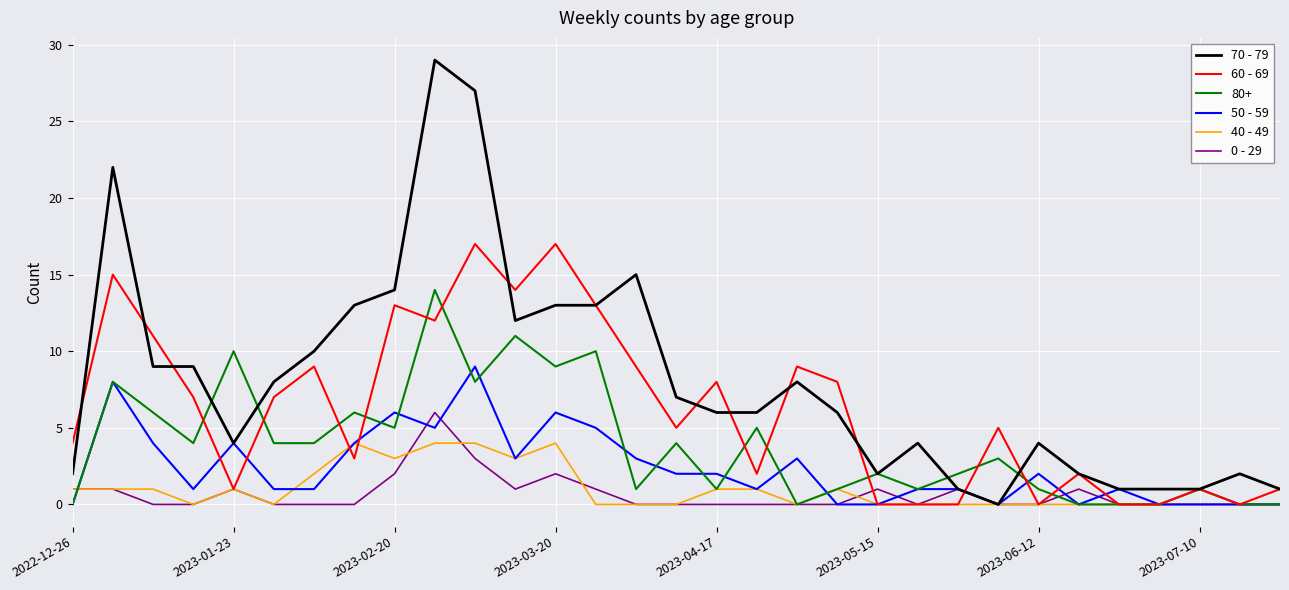

What is the maximum value shown in the chart?

29